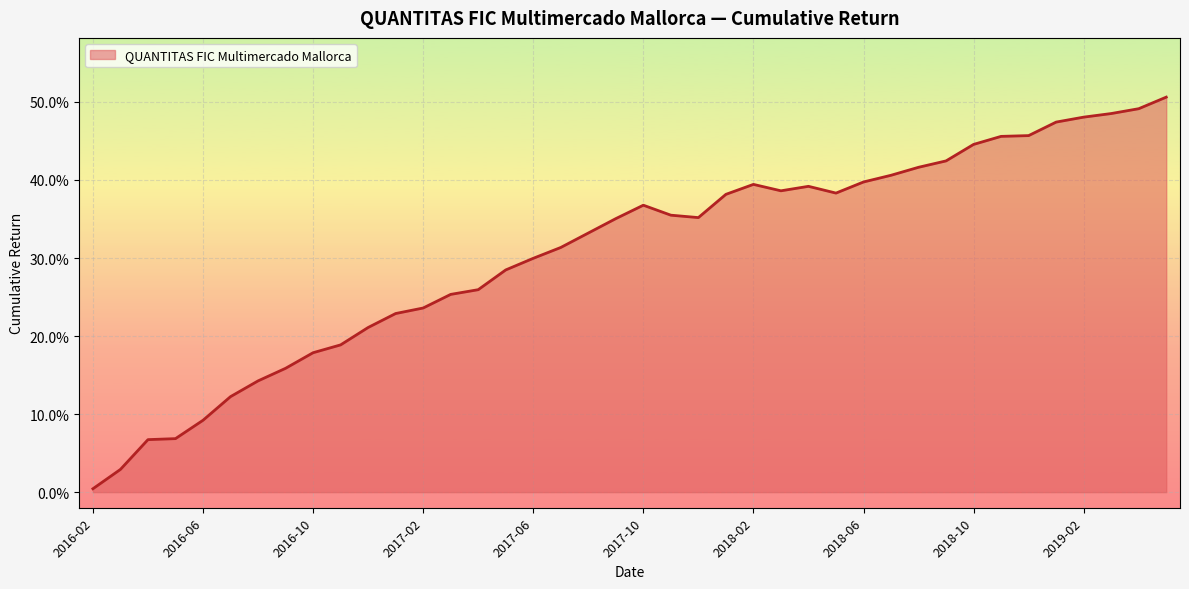

The chart shows a value of 0.3 at 29. True or false?

False